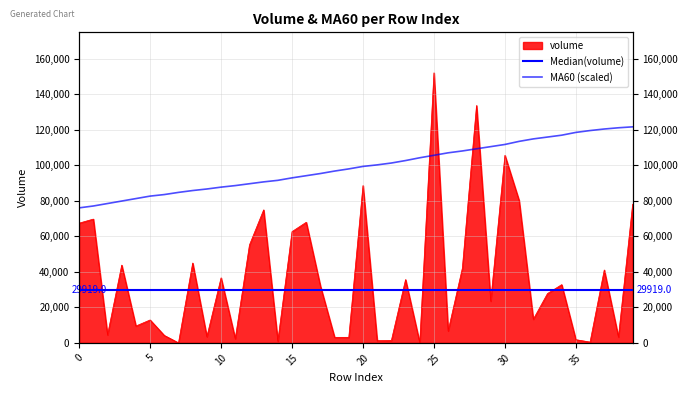

Between 15 and 35, which series saw the biggest shift?

volume